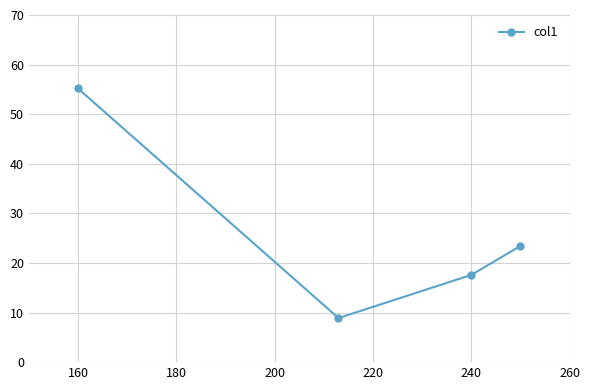

What is the maximum value shown in the chart?

55.2